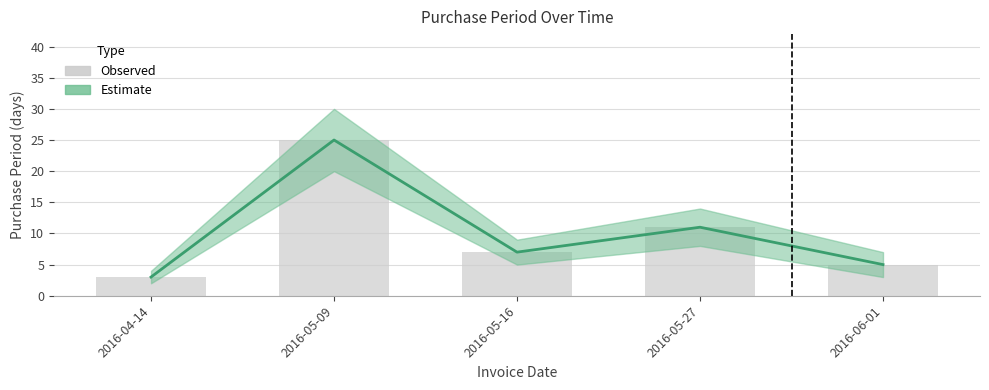

Reading left to right, transcribe all the data shown in this chart.

PurchasePeriod: 3	25	7	11	5
Observed: 3	25	7	11	5